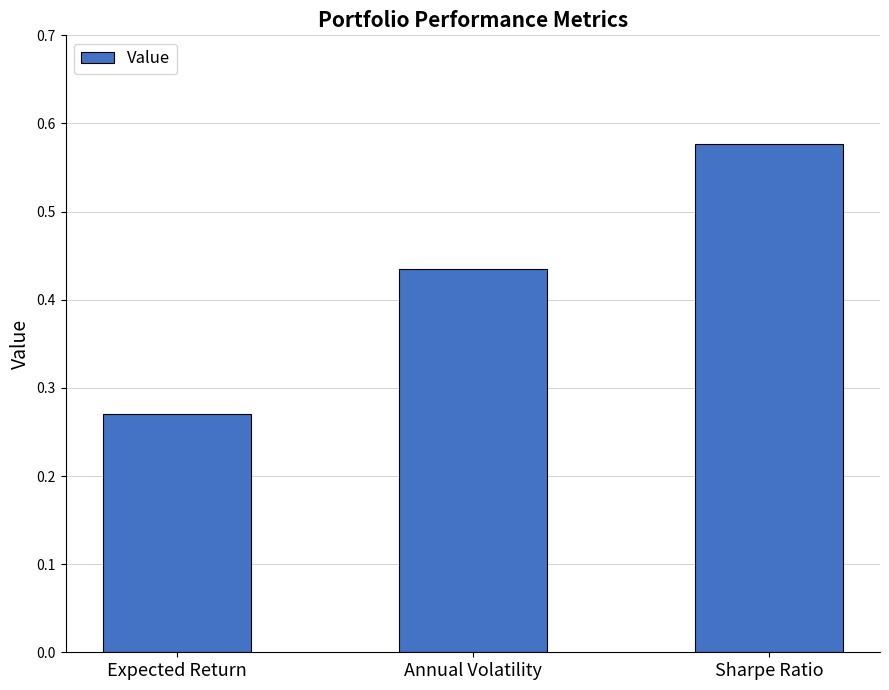

Count the values in the range 0 to 1.

3